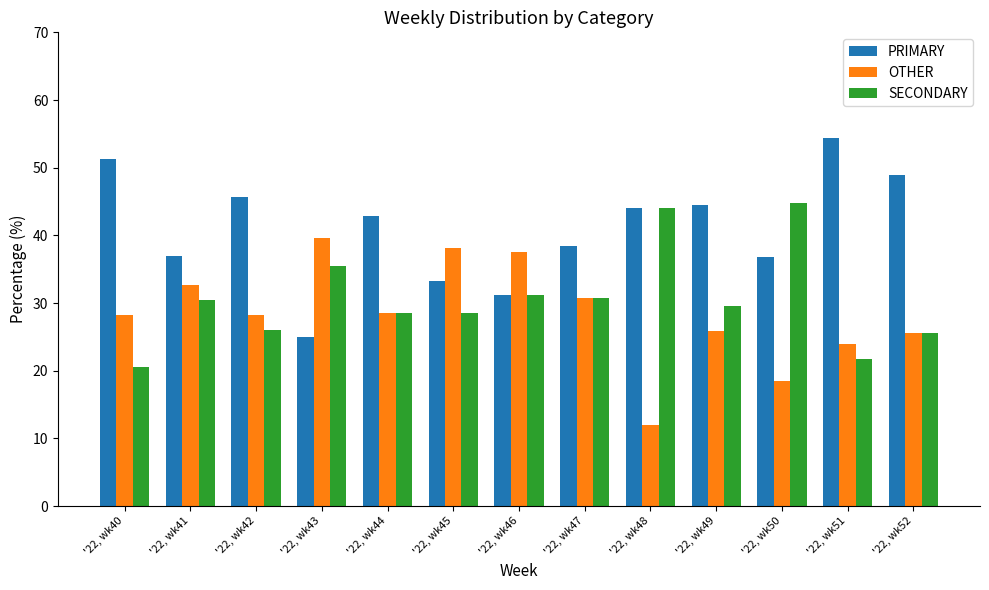

Rank the categories by OTHER value from lowest to highest.

'22, wk48, '22, wk50, '22, wk51, '22, wk52, '22, wk49, '22, wk40, '22, wk42, '22, wk44, '22, wk47, '22, wk41, '22, wk46, '22, wk45, '22, wk43